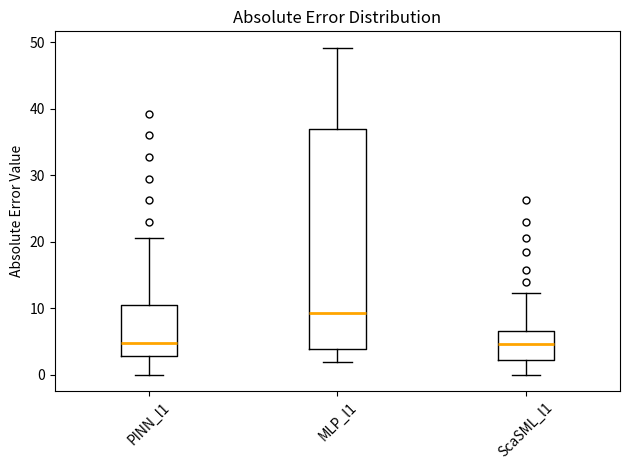

Where is the upper edge of the box for PINN_l1 on the y-axis? The values are not printed on the chart, so give them approximately, as read against the axis.

10